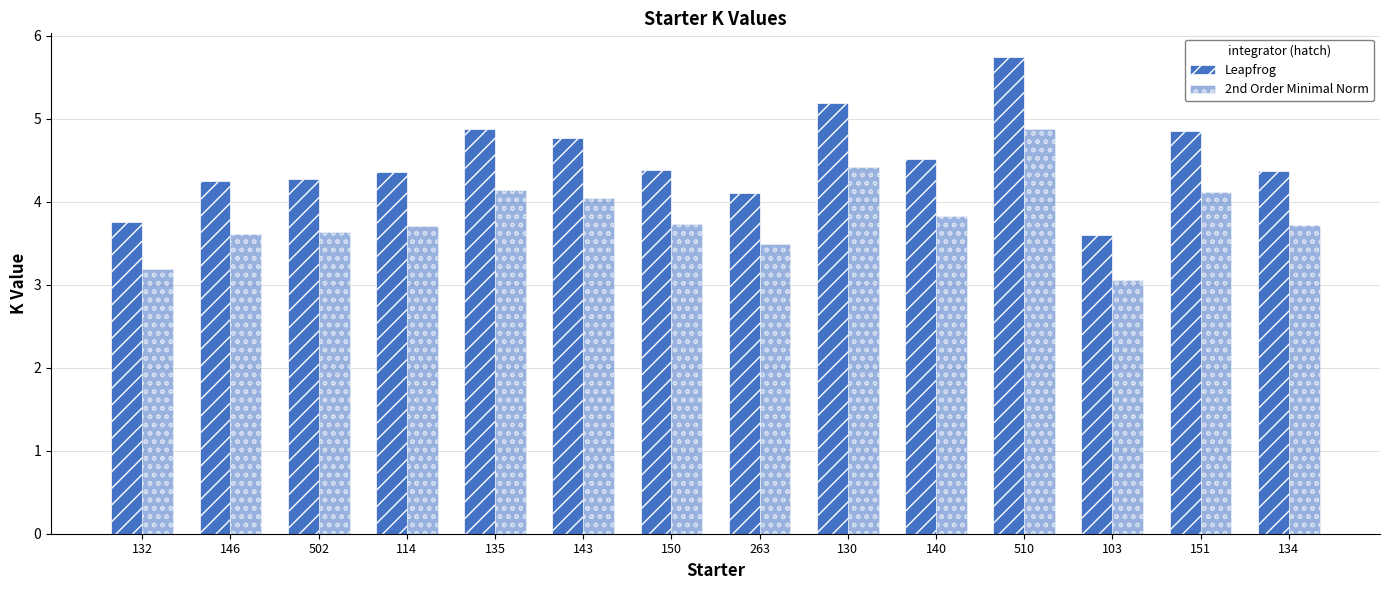

How many bars are there in total?

28